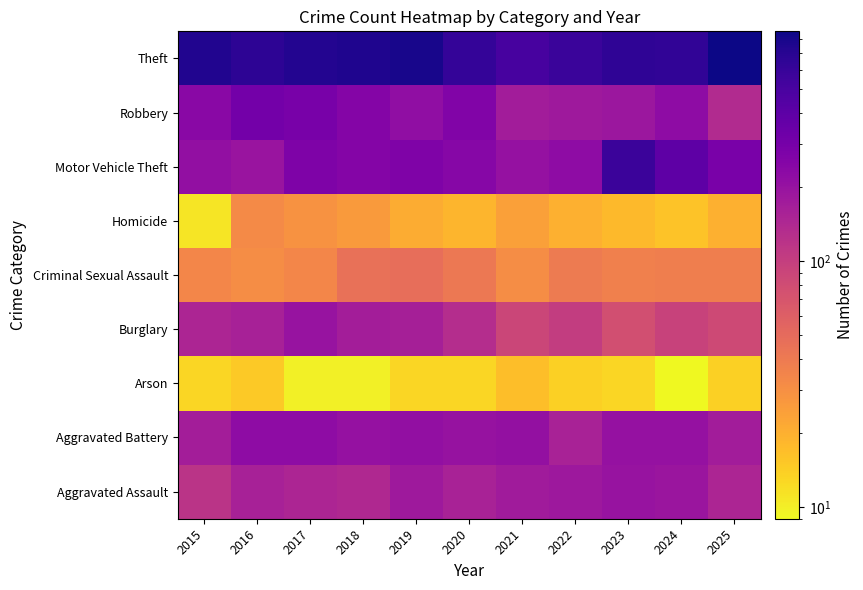

Reading left to right, extract all data points from this chart.

Aggravated Assault: 2015=118	2016=159	2017=150	2018=140	2019=180	2020=158	2021=174	2022=183	2023=198	2024=192	2025=150
Aggravated Battery: 2015=169	2016=224	2017=224	2018=204	2019=213	2020=202	2021=208	2022=156	2023=205	2024=204	2025=172
Arson: 2015=13	2016=15	2017=10	2018=10	2019=13	2020=13	2021=17	2022=14	2023=13	2024=9	2025=14
Burglary: 2015=150	2016=159	2017=199	2018=168	2019=164	2020=131	2021=89	2022=102	2023=77	2024=94	2025=84
Criminal Sexual Assault: 2015=34	2016=31	2017=34	2018=46	2019=48	2020=41	2021=31	2022=40	2023=37	2024=38	2025=38
Homicide: 2015=11	2016=32	2017=29	2018=26	2019=21	2020=19	2021=24	2022=20	2023=18	2024=16	2025=20
Motor Vehicle Theft: 2015=212	2016=196	2017=272	2018=256	2019=266	2020=245	2021=205	2022=223	2023=571	2024=394	2025=286
Robbery: 2015=235	2016=311	2017=294	2018=256	2019=215	2020=265	2021=171	2022=181	2023=188	2024=223	2025=137
Theft: 2015=745	2016=663	2017=730	2018=752	2019=787	2020=620	2021=509	2022=586	2023=657	2024=639	2025=860